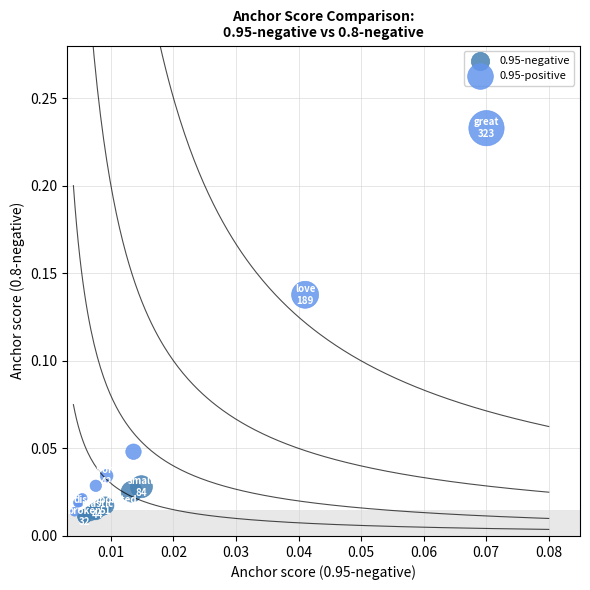

Which series reaches the maximum Y coordinate?

0.95-positive